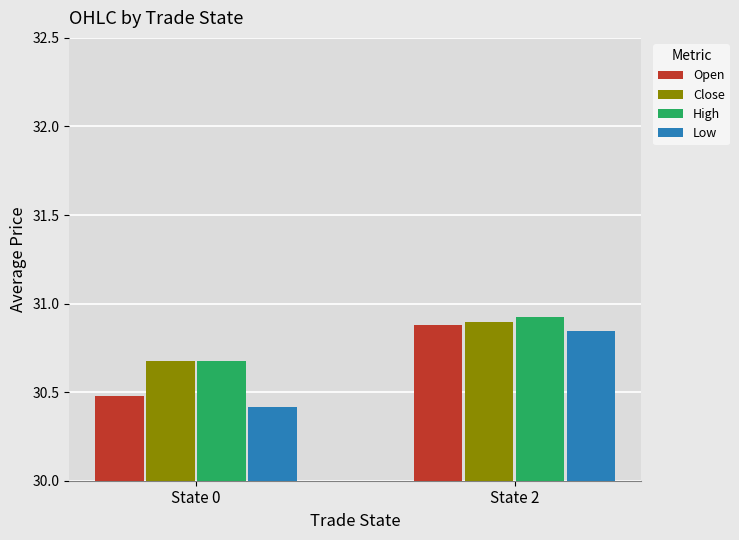

Is it true that High equals 30.9 at State 2?

True